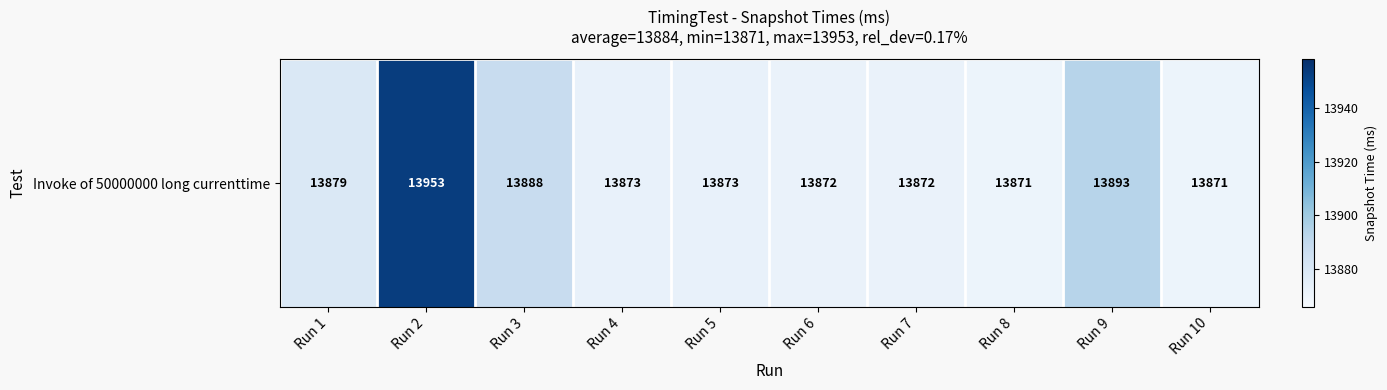

What is the change in value from Run 2 to Run 7?

-81